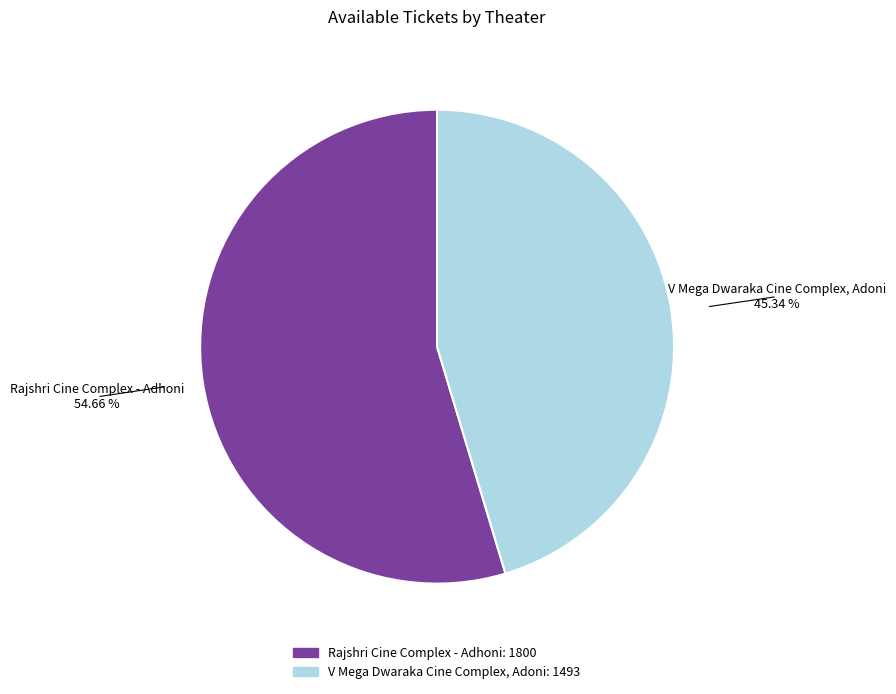

Which slice represents more than half of the pie?

Rajshri Cine Complex - Adhoni